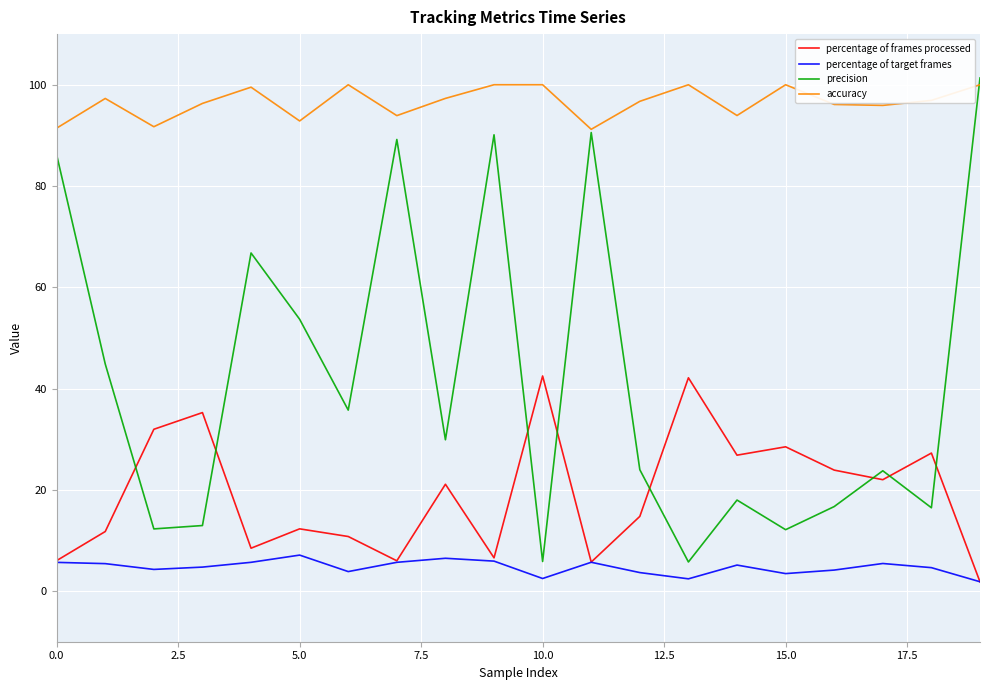

Which series has the largest total across all categories?

accuracy